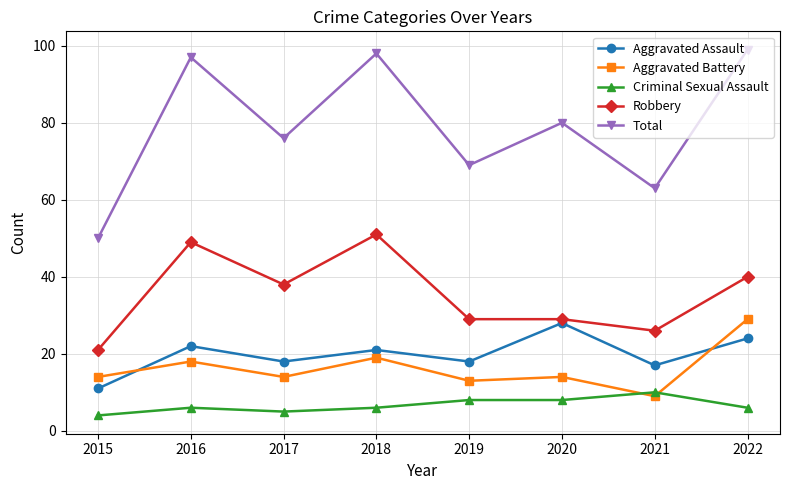

What is the maximum value shown in the chart?

99